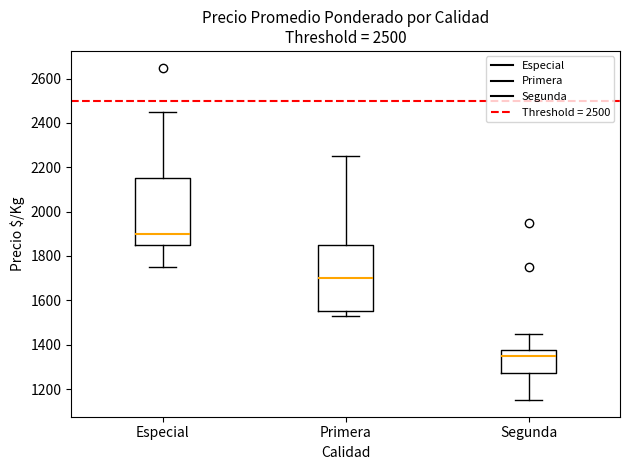

Which box's median line is the lowest?

Segunda